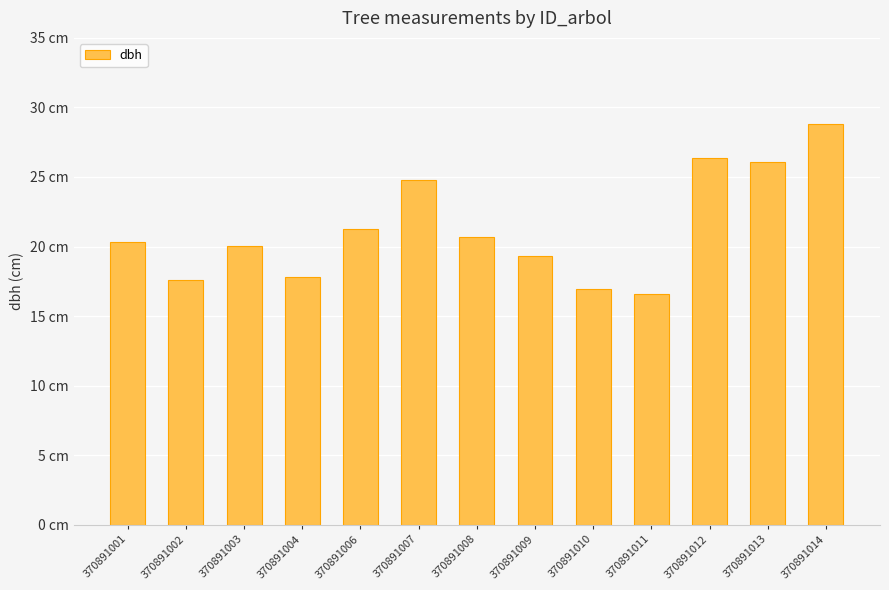

Is it true that the value at 370891001 is 20.3?

True